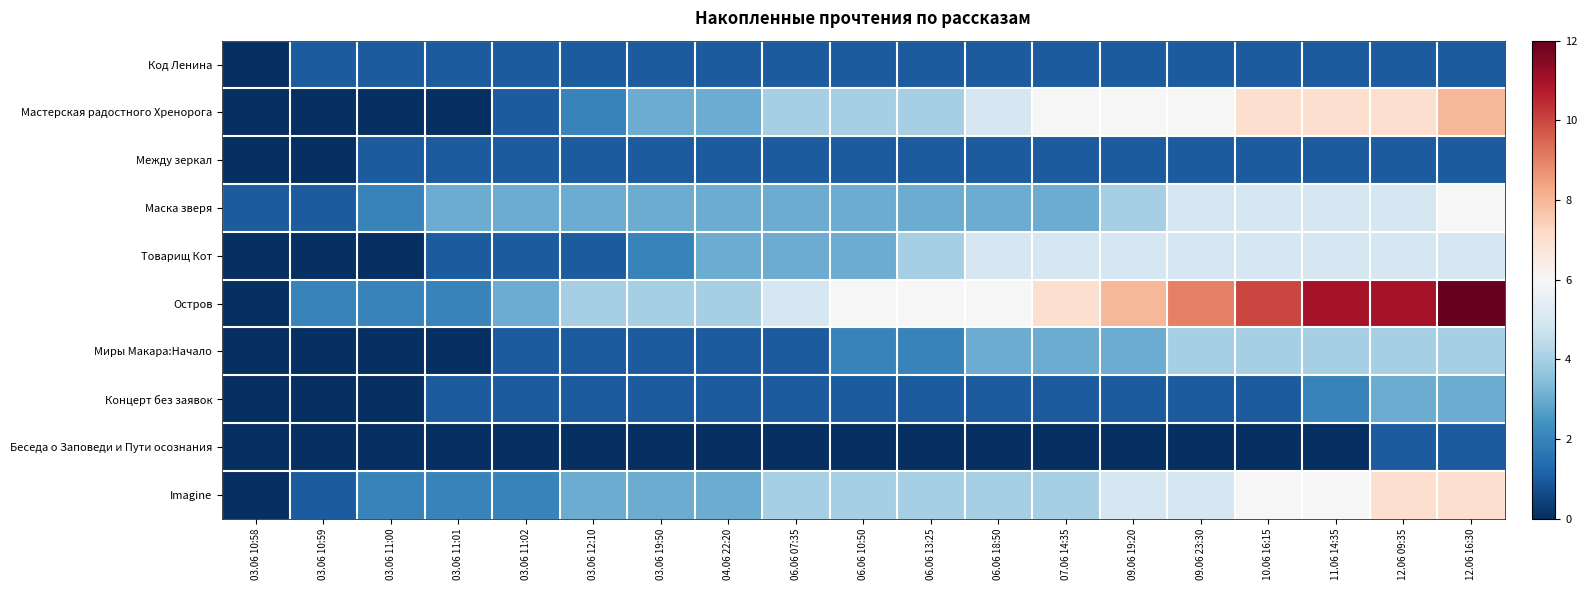

How many series are shown in this chart?

10